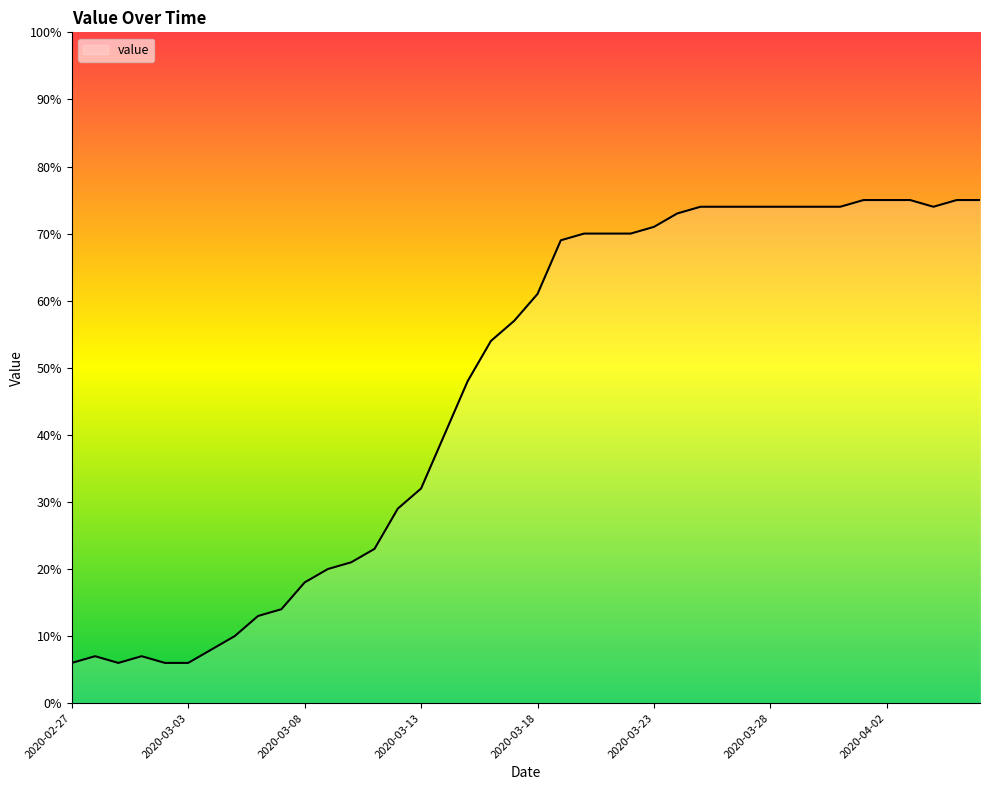

What is the difference between the maximum and minimum values?

69